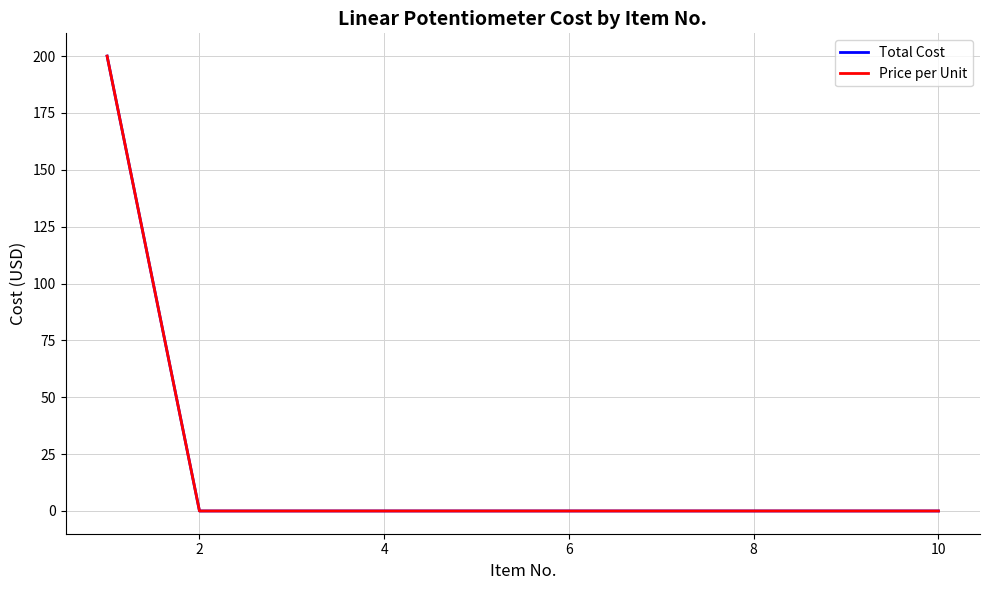

Does the chart have visible grid lines?

Yes